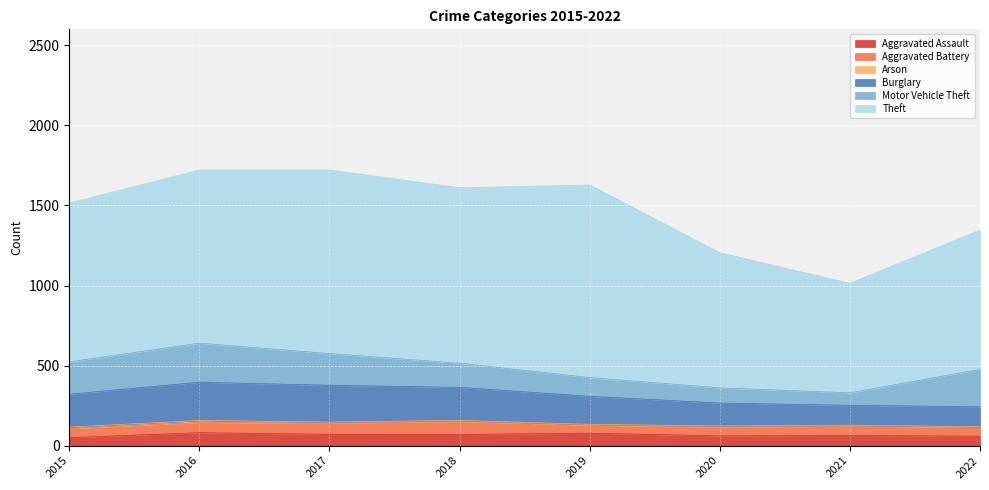

At which label is Aggravated Battery closest to 65?

2016